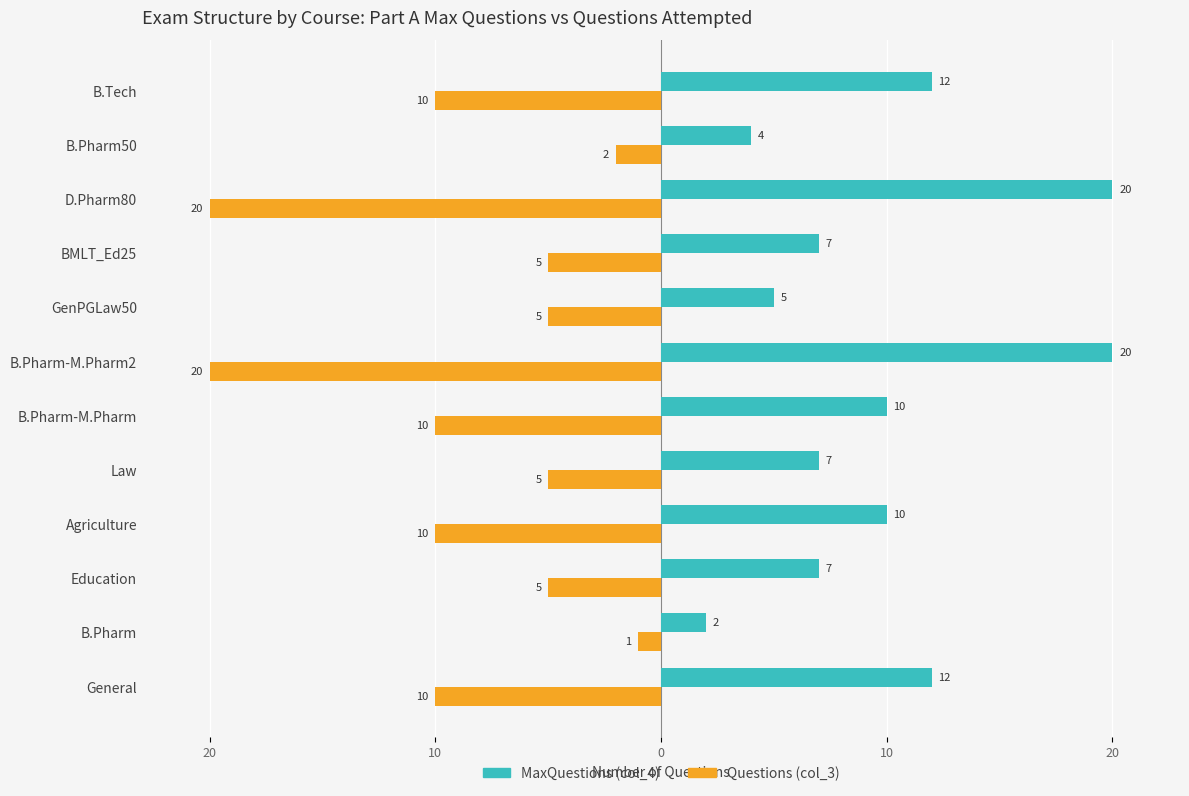

What are all the series names shown in the legend?

MaxQuestions (col_4), Questions (col_3)